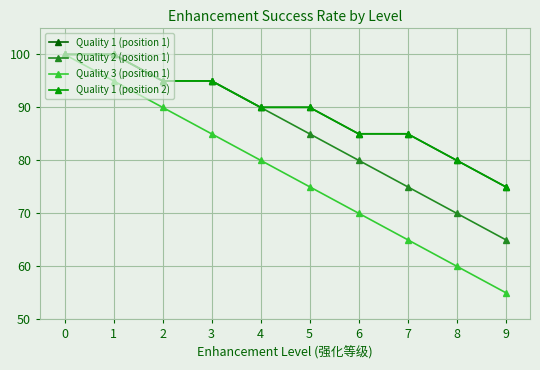

True or false: Quality 2 (position 1) and Quality 1 (position 1) intersect in this chart.

False